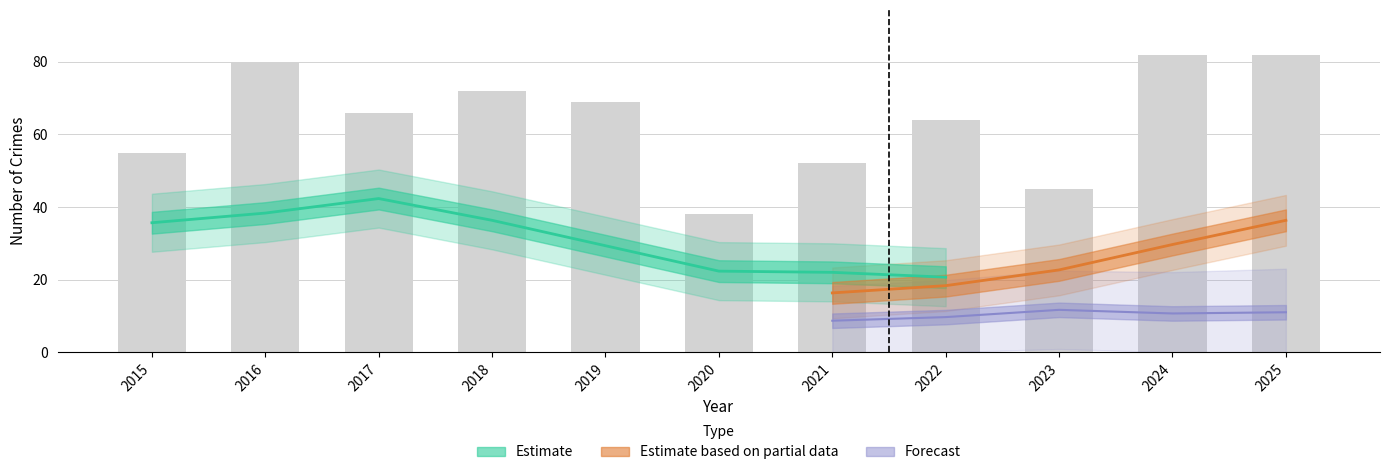

How many data points in Total are less than 66?

5